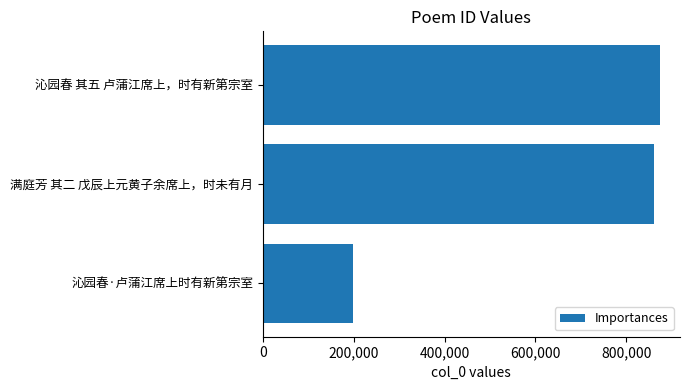

What is the sum of all values?

1935706